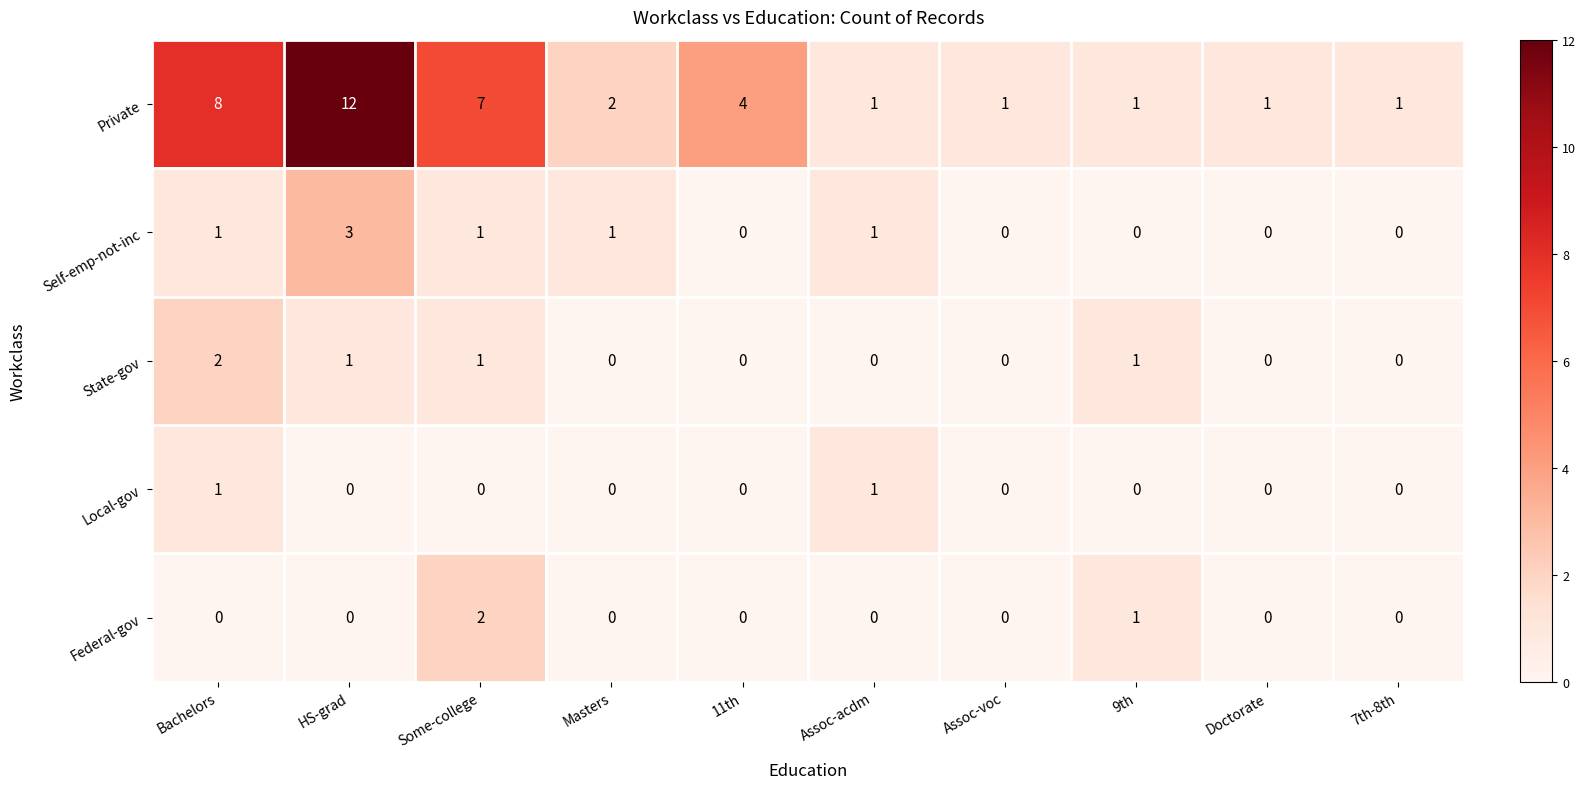

What is the difference between the highest and lowest values at 11th?

4